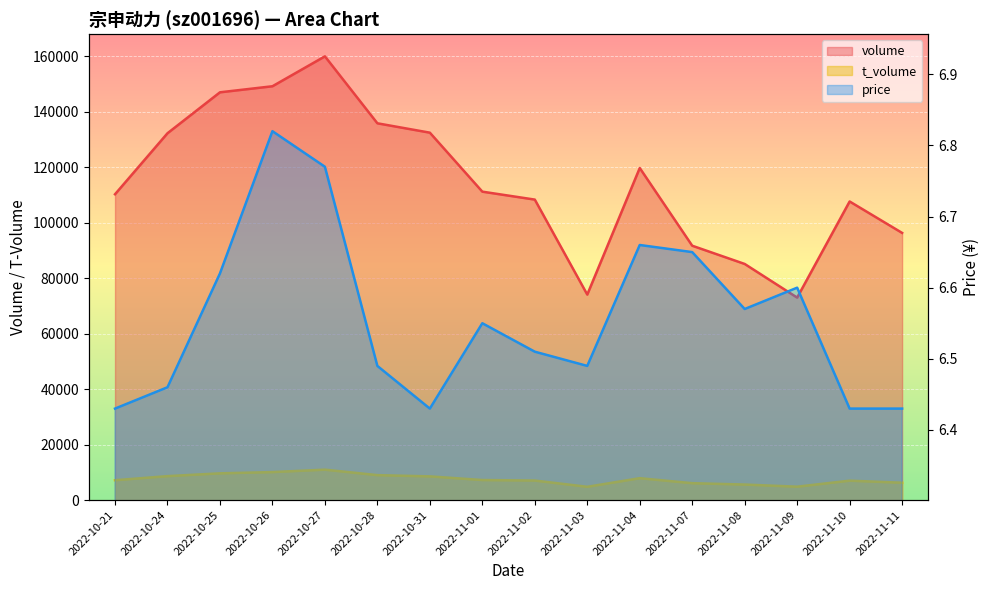

How many values in the volume series exceed 111212?

7